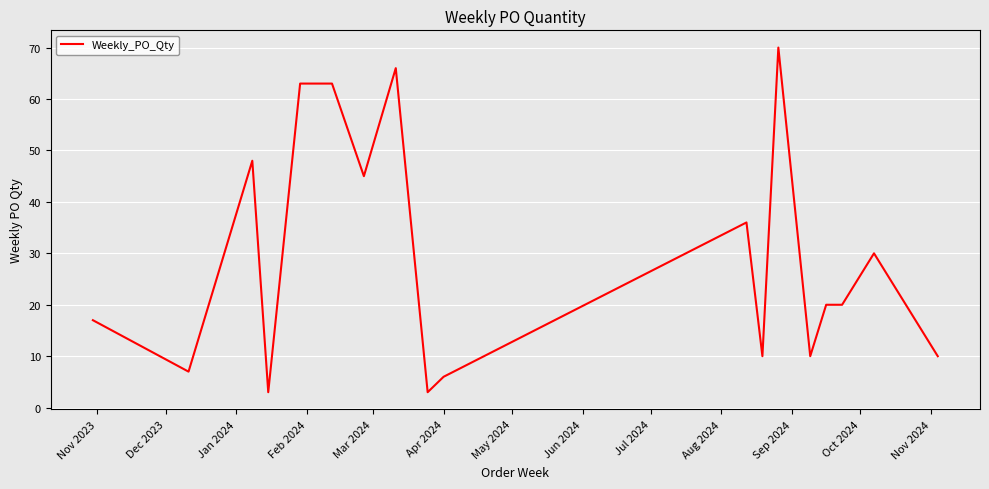

What is the maximum value shown in the chart?

70